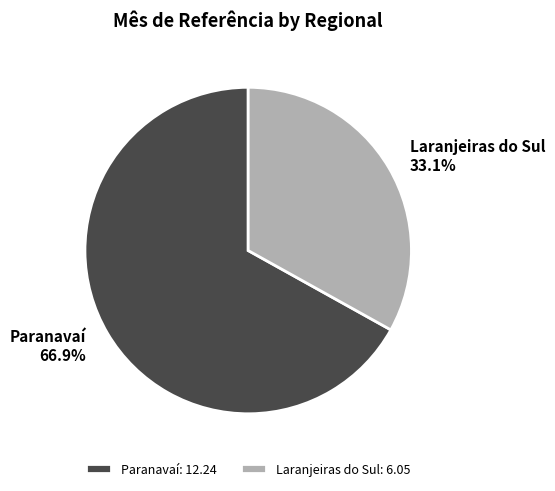

Is the sum of Laranjeiras do Sul and Paranavaí greater than half?

Yes